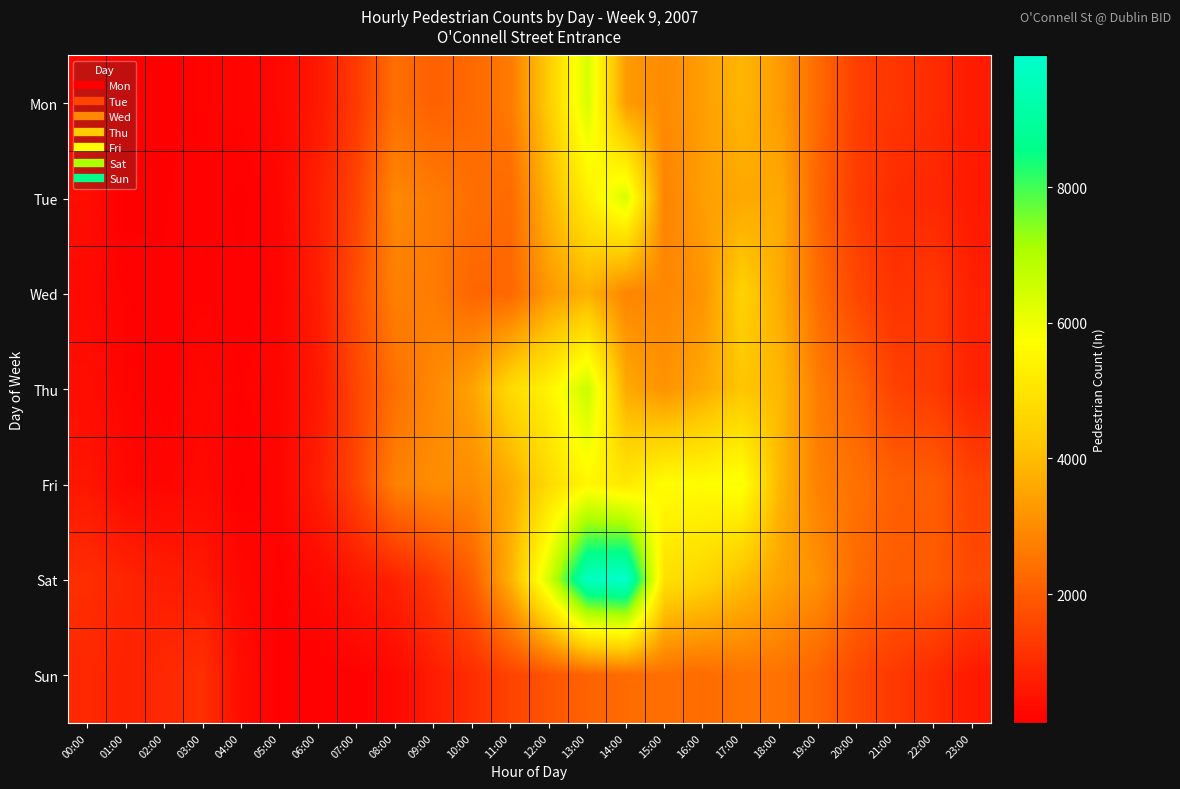

At how many categories does at least one series exceed 4420?

7